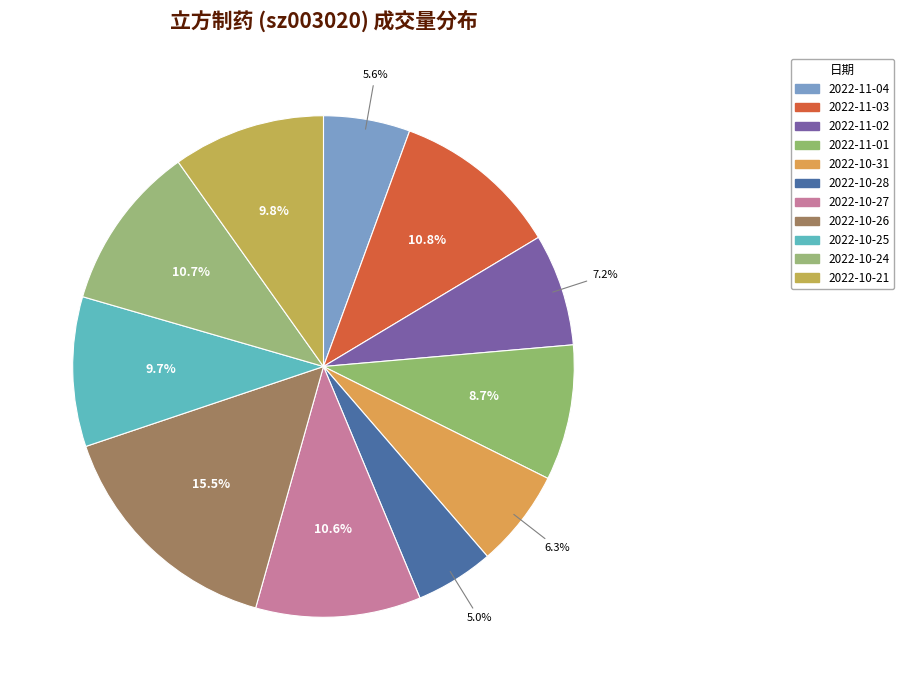

To the nearest percent, what is the difference between the 2022-10-31 and 2022-10-27 slice percentages?

4%